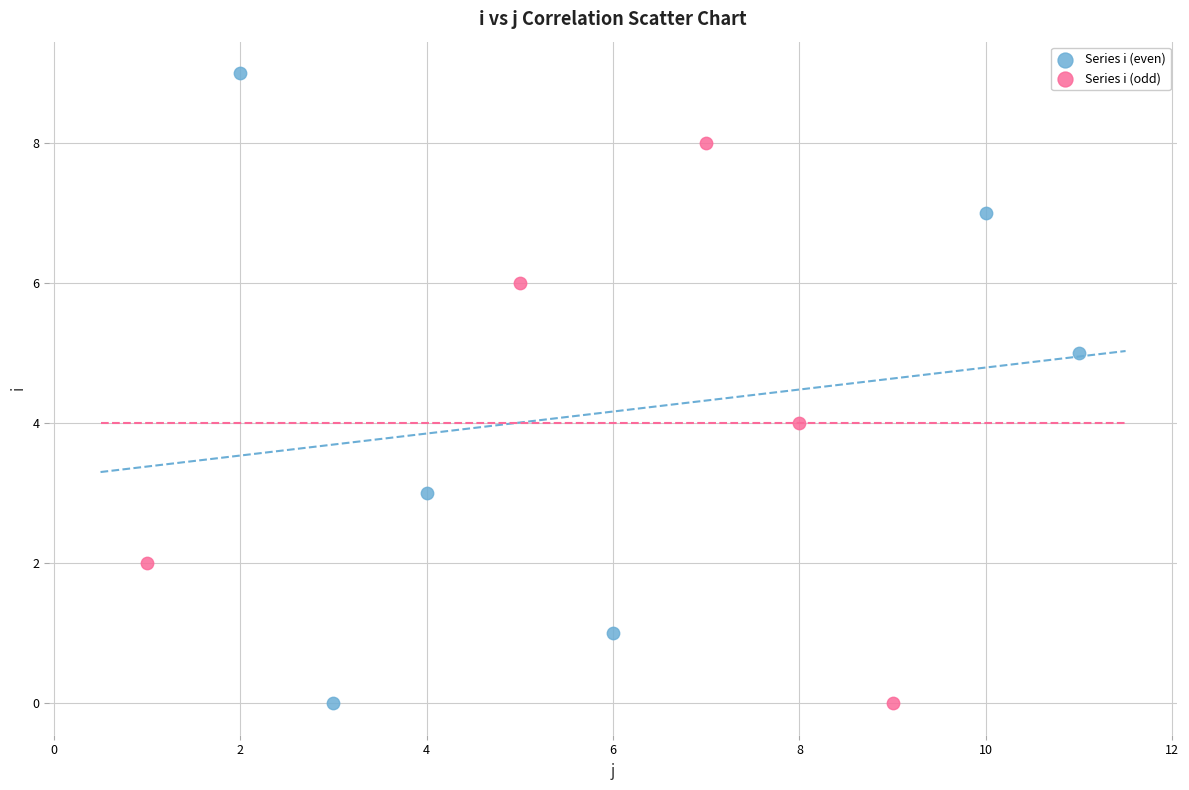

Which series has the widest spread of Y values?

Series i (even)